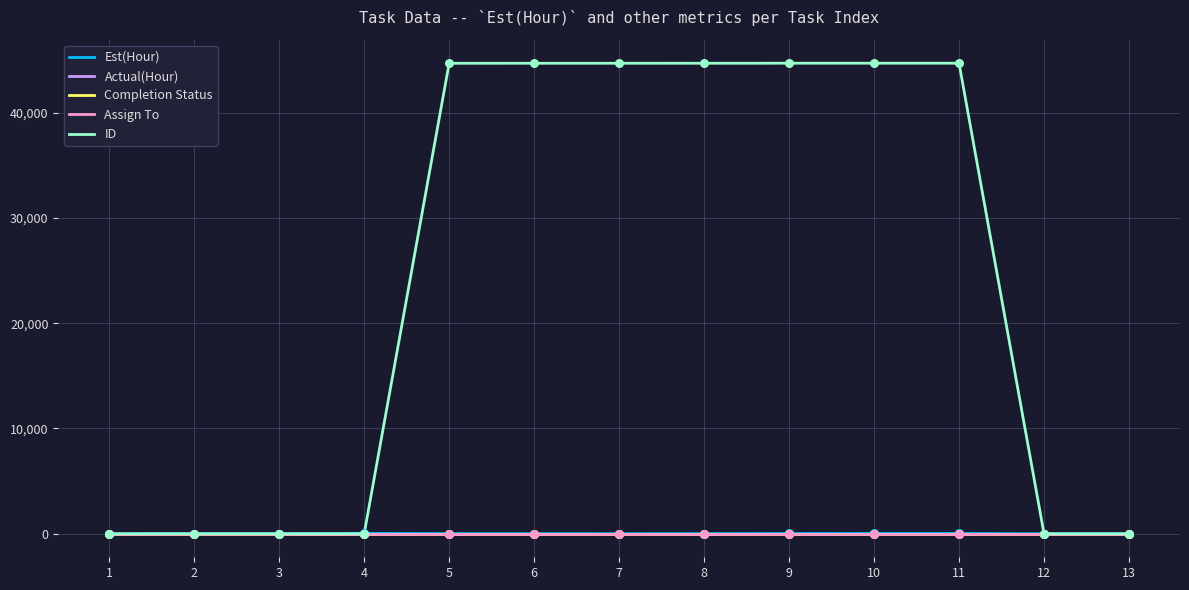

Which series has the largest total across all categories?

ID